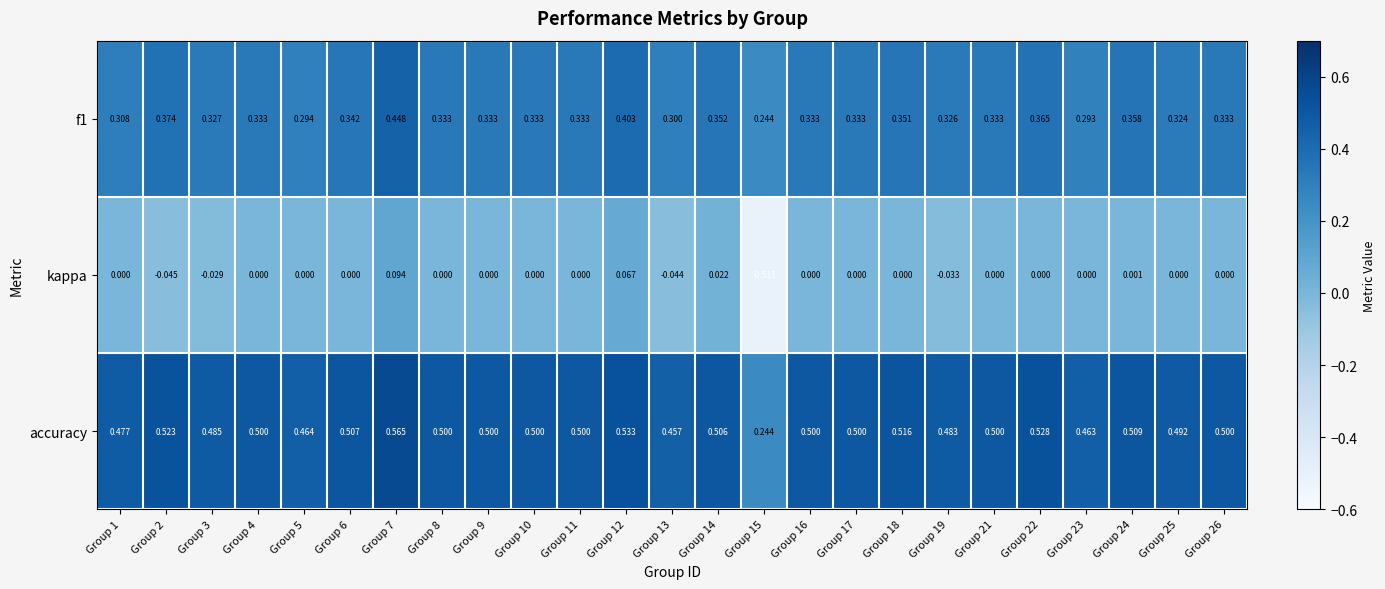

Which series has the largest range (max minus min)?

kappa